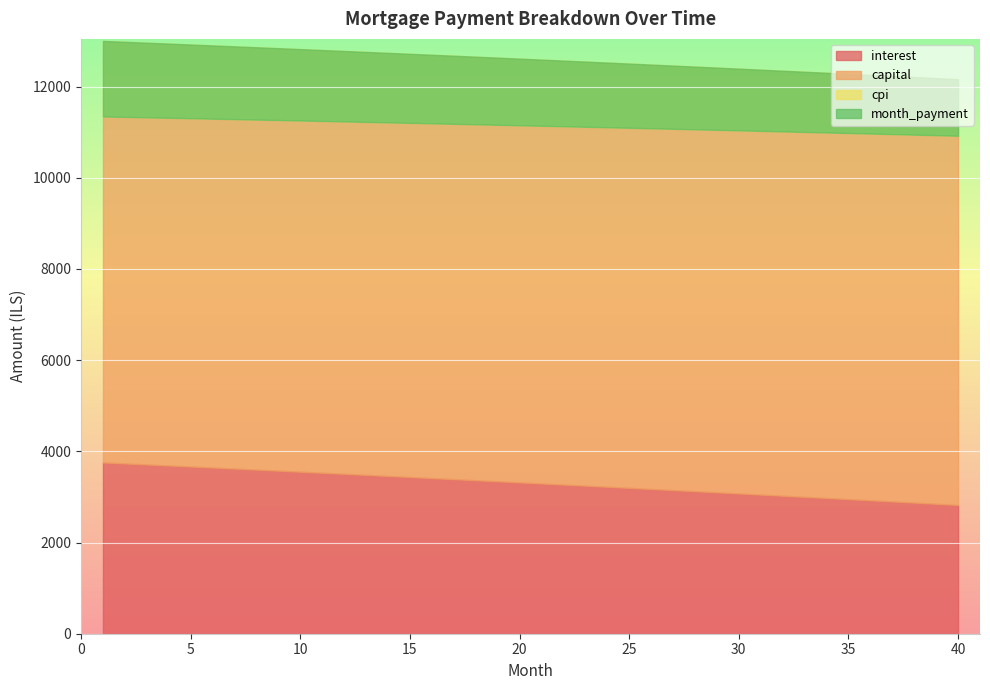

How many lines are shown in the chart?

4